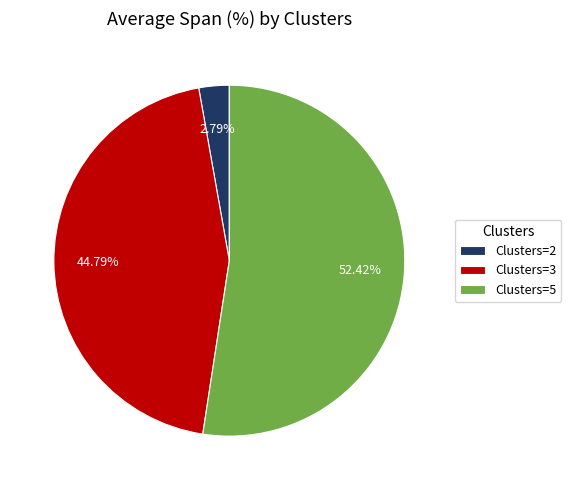

To the nearest percent, what is the difference between the largest and smallest slice percentages?

50%